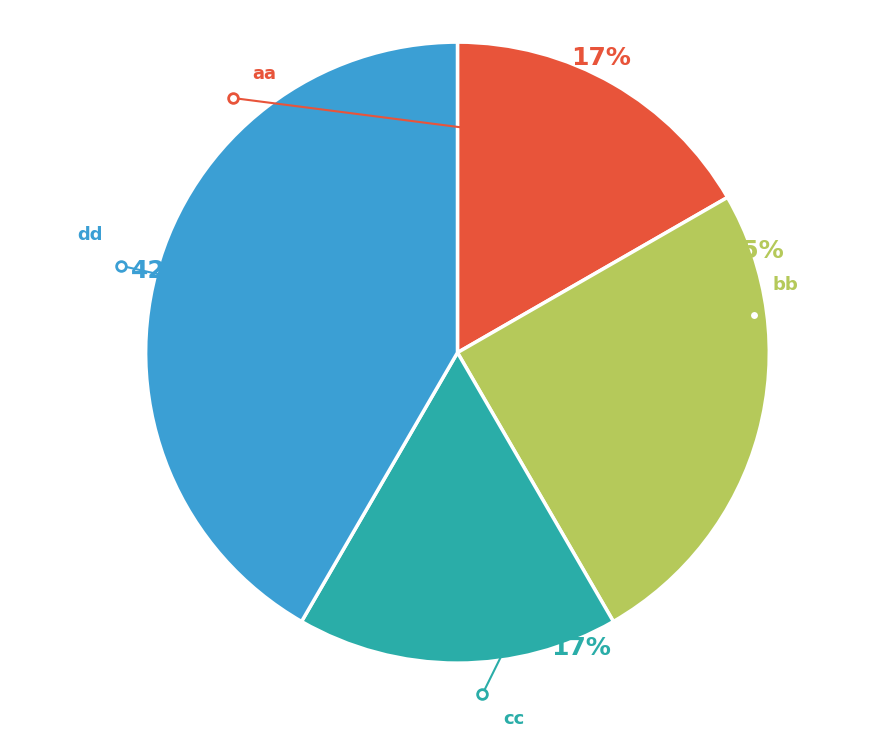

Combined, do cc and dd account for over 50%?

Yes